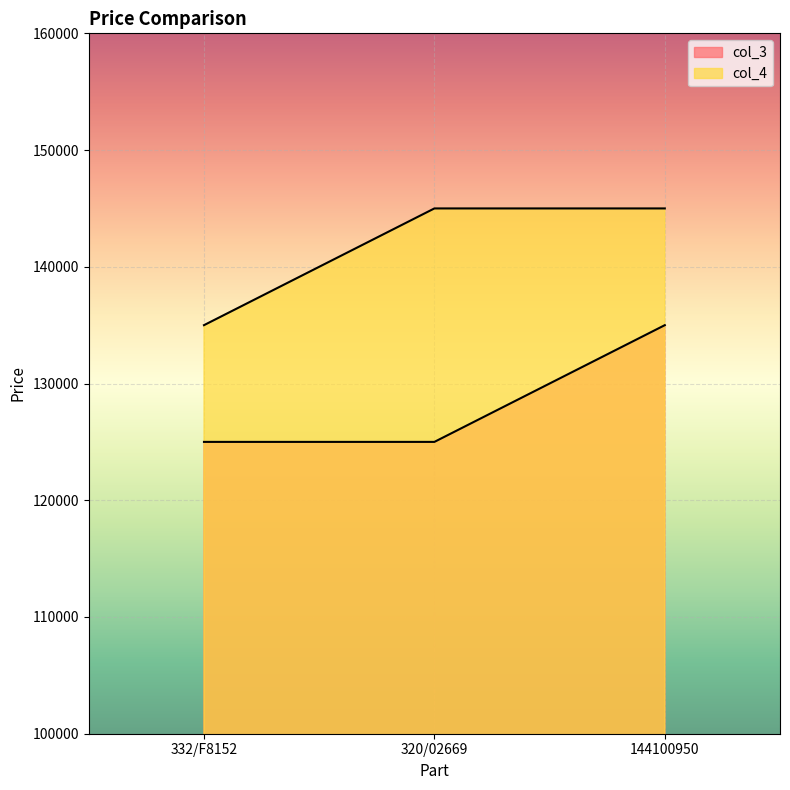

Reading left to right, transcribe all the data shown in this chart.

col_3: 125000	125000	135000
col_4: 135000	145000	145000